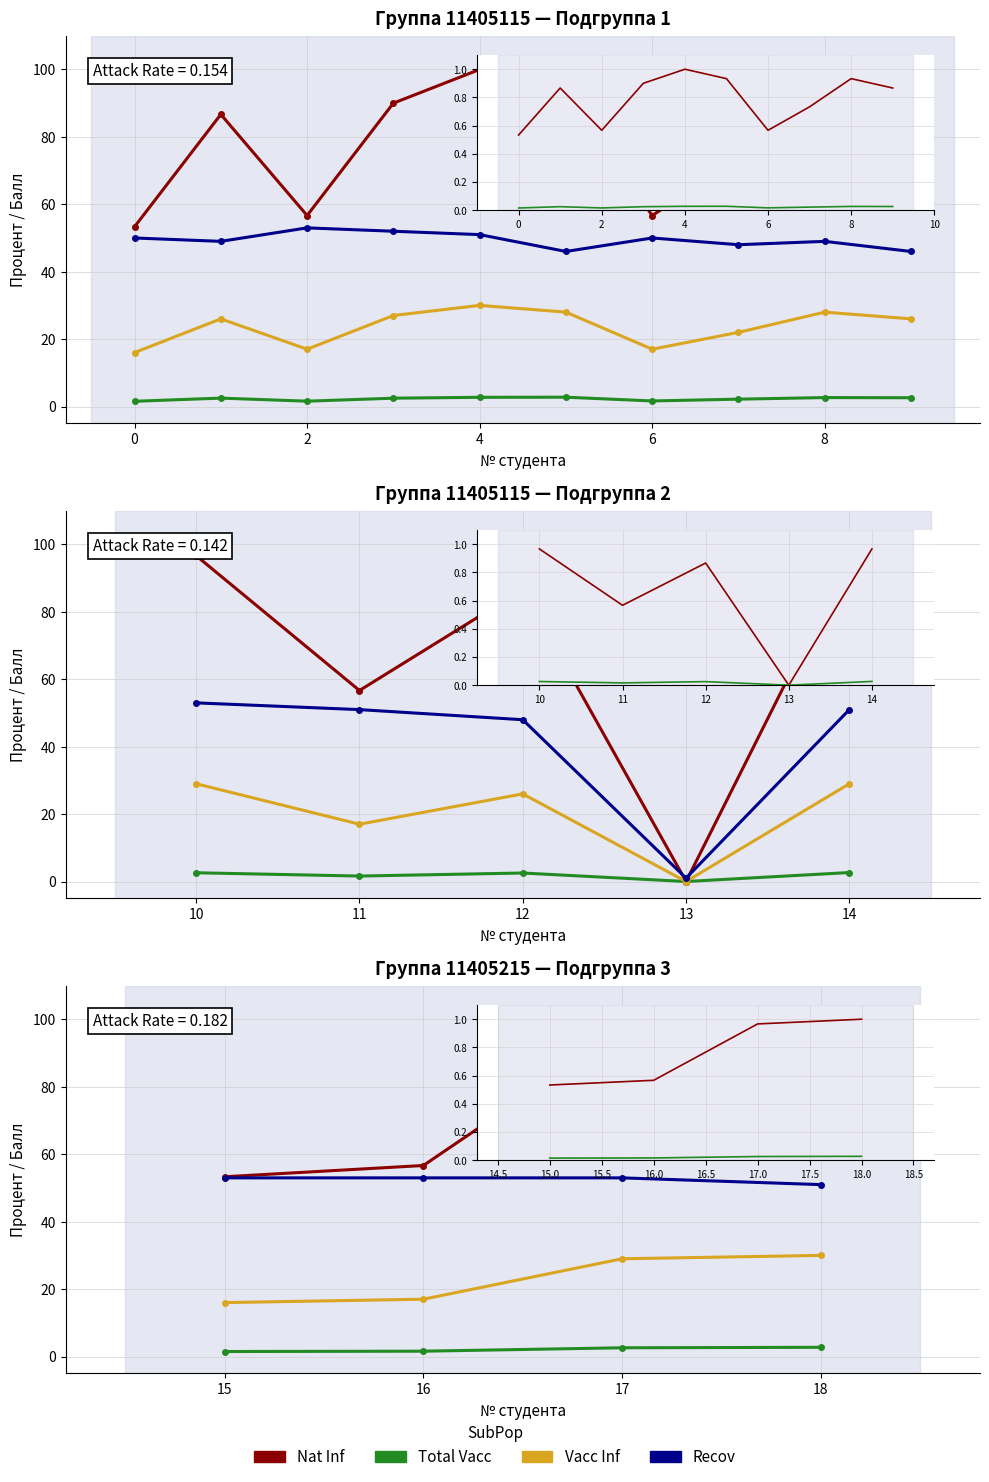

True or false: Vacc Inf and Nat Inf cross at least once.

False